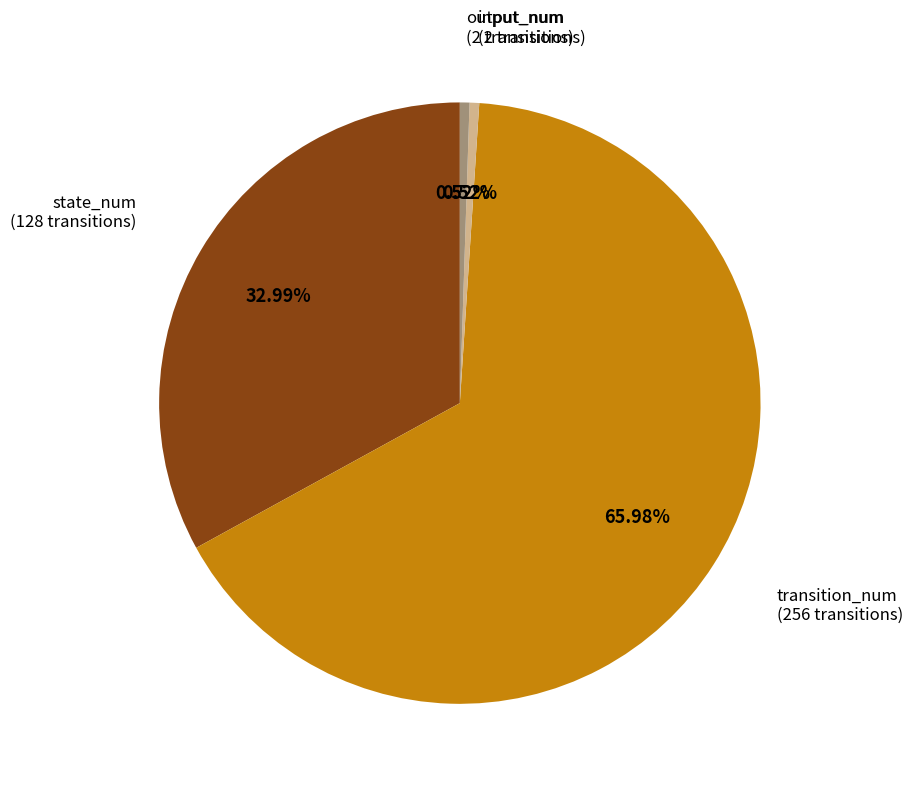

To the nearest percent, what is the combined percentage of state_num and output_num?

34%